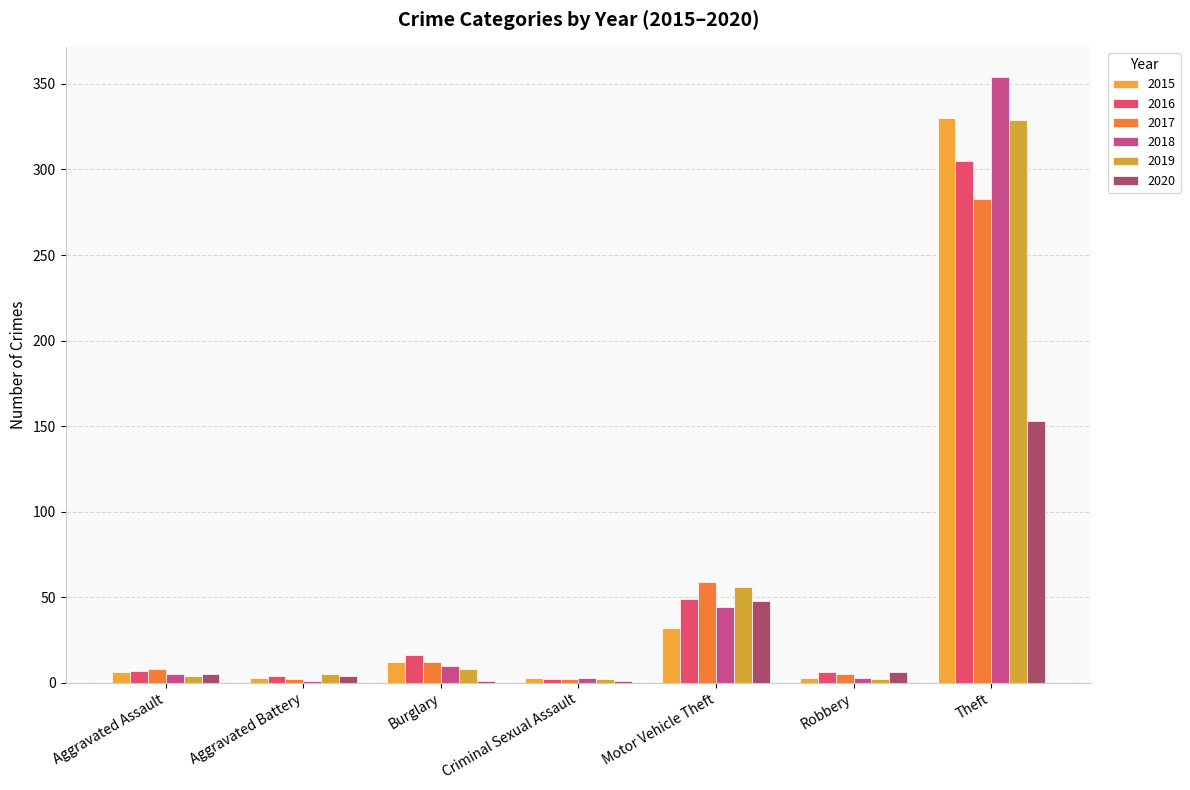

What is the total value across all series at Aggravated Battery?

19